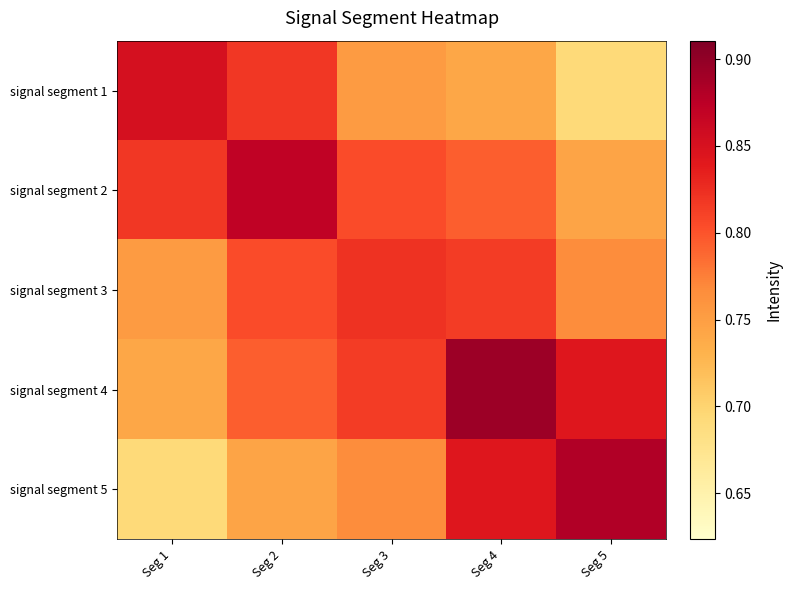

At Seg 1, list the series in order from largest to smallest.

signal segment 1, signal segment 2, signal segment 3, signal segment 4, signal segment 5